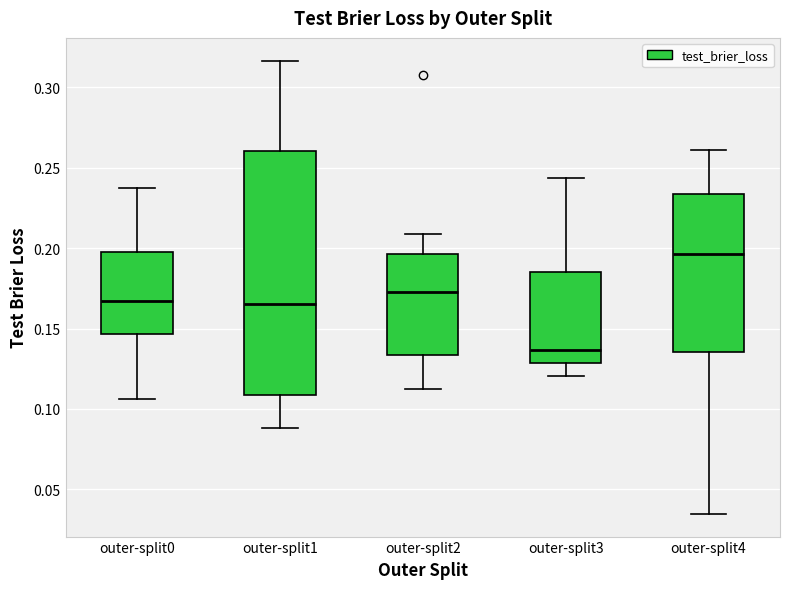

Where does the upper whisker of the box for outer-split2 end on the y-axis? The values are not printed on the chart, so give them approximately, as read against the axis.

0.210